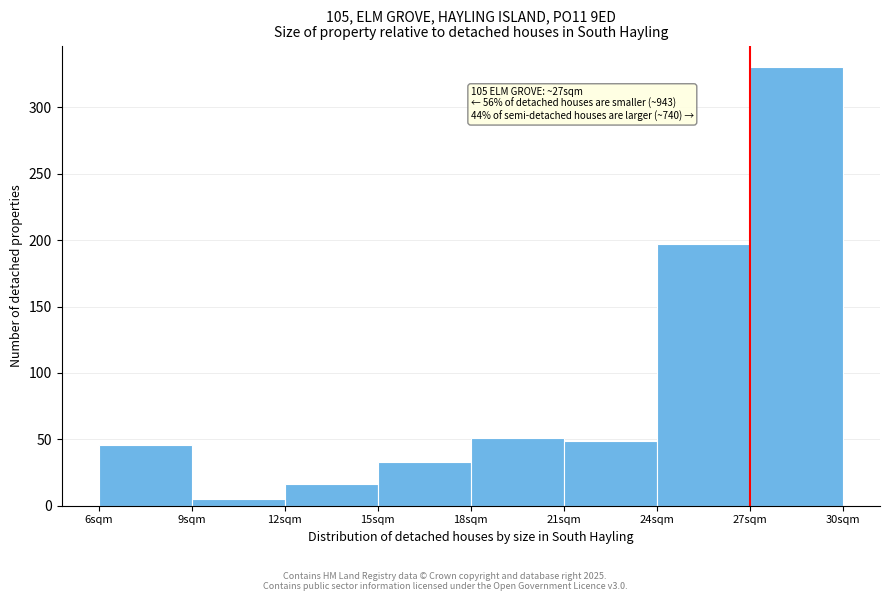

Over which range of the x-axis is the bar tallest?

27 to 30